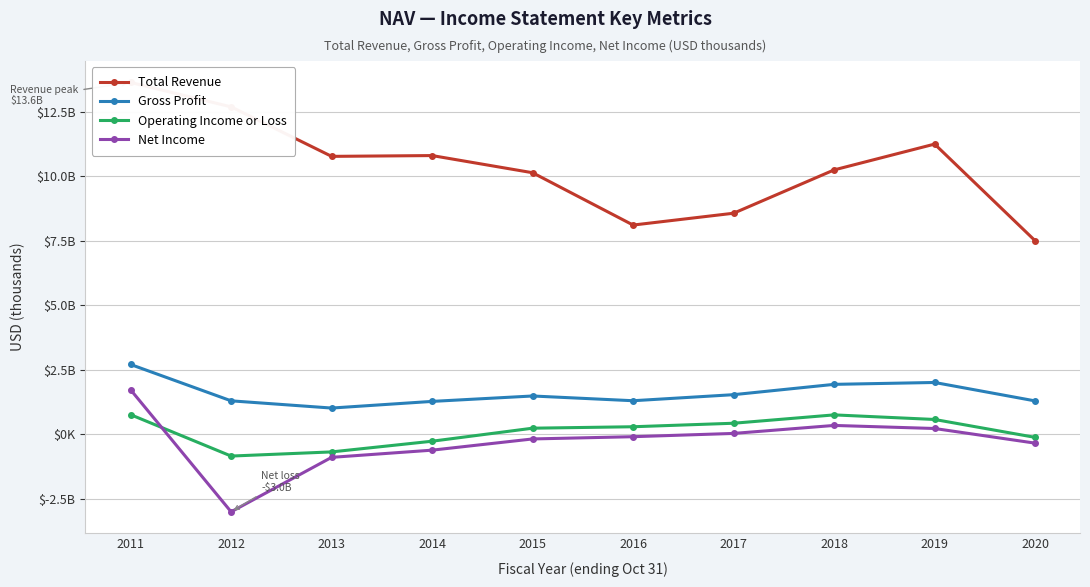

How many values in the Operating Income or Loss series are below 289000?

5